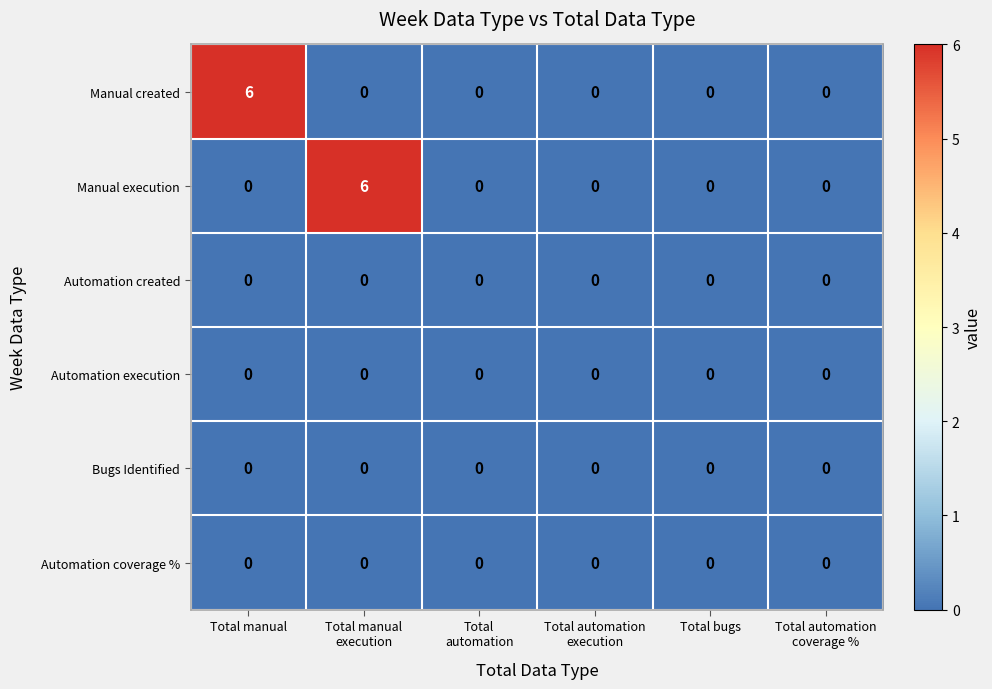

At which category does the chart reach its minimum across all series?

Total manual
execution